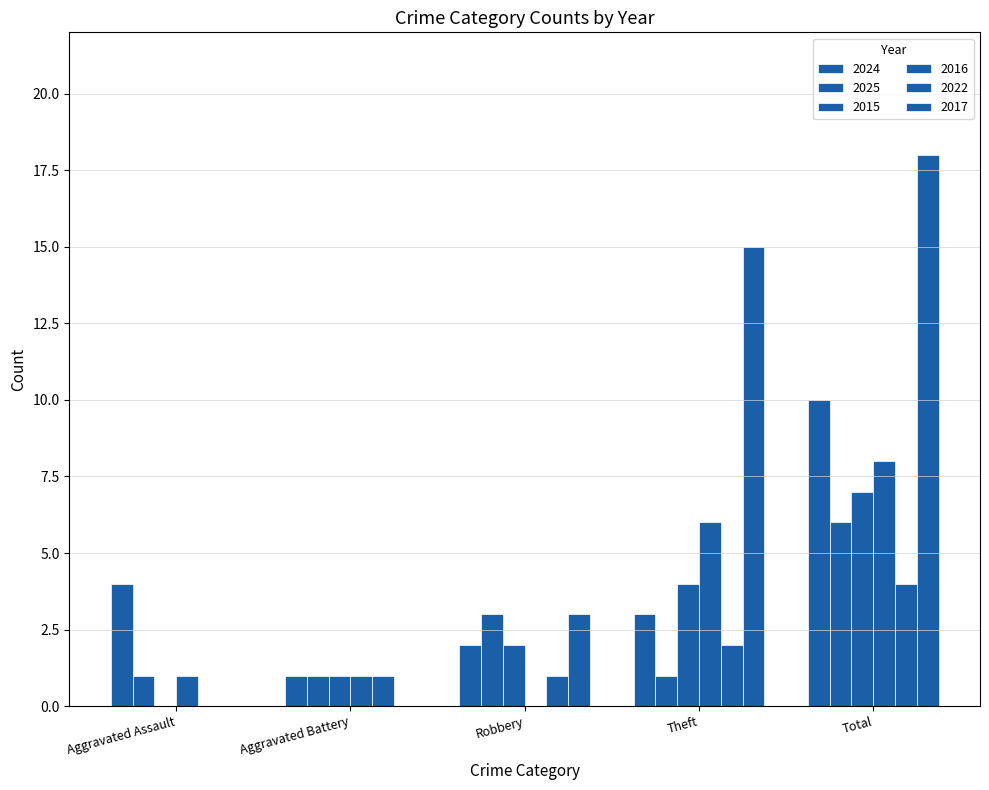

What is the sum of all 2024 values?

20